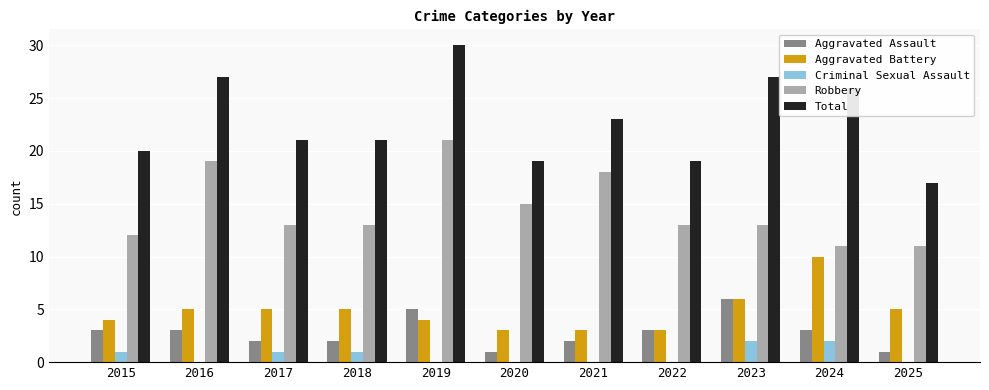

Is the value of Aggravated Assault at 2022 greater than the value of Robbery at 2016?

No